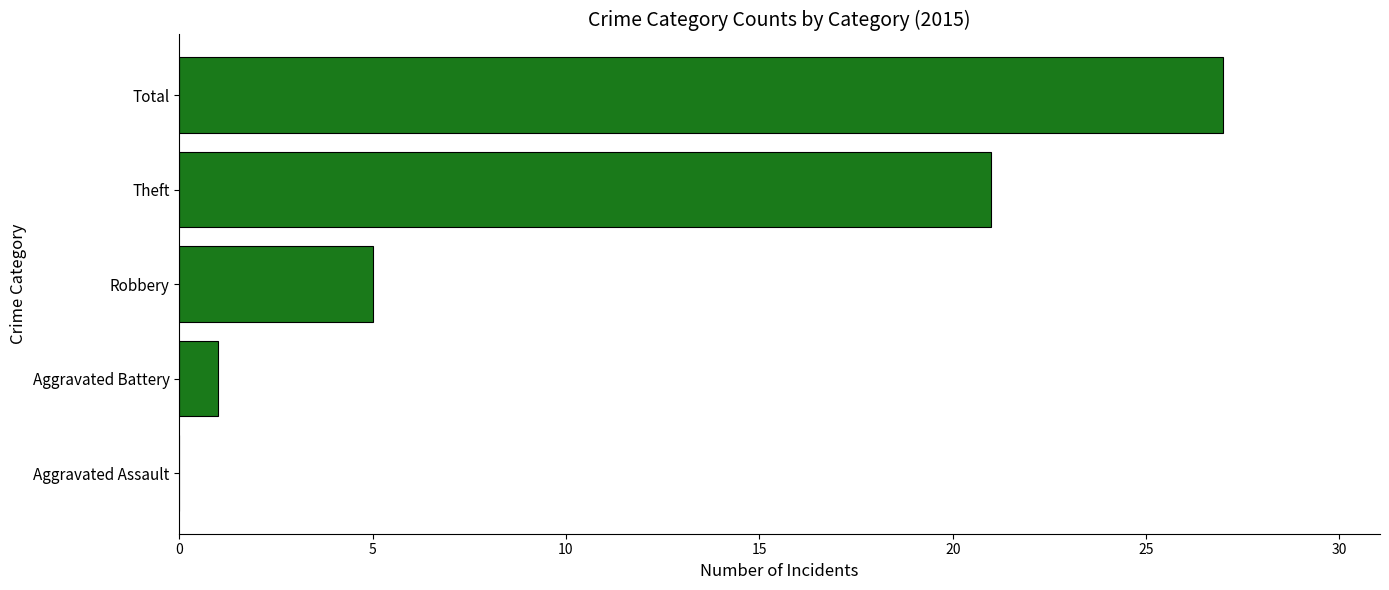

Reading top to bottom, what are all the values shown in this chart?

Total=27	Theft=21	Robbery=5	Aggravated Battery=1	Aggravated Assault=0